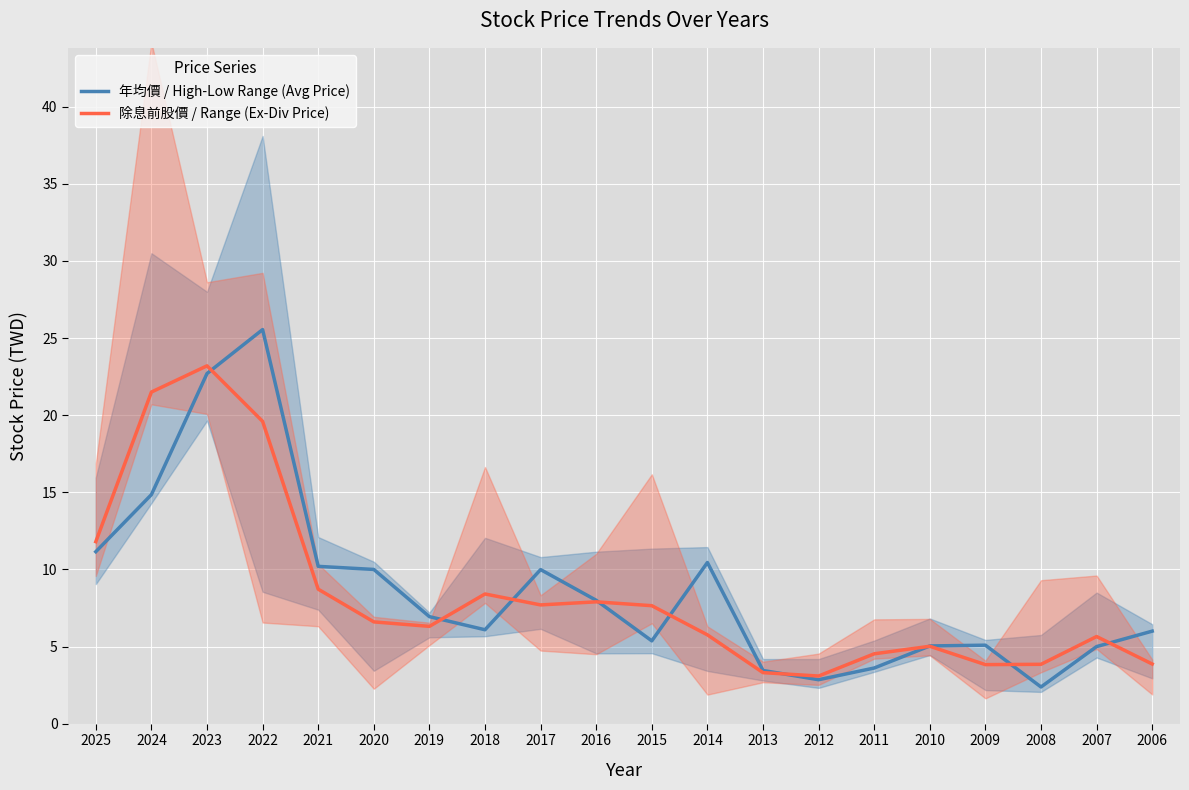

How many intersections are there between 年均價 / High-Low Range (Avg Price) and 除息前股價 / Range (Ex-Div Price)?

9